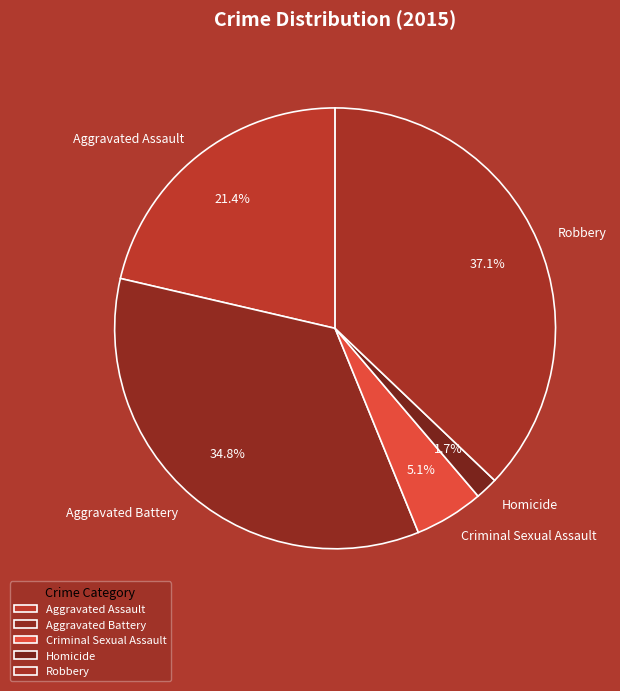

Which has a higher value, Homicide or Aggravated Assault?

Aggravated Assault